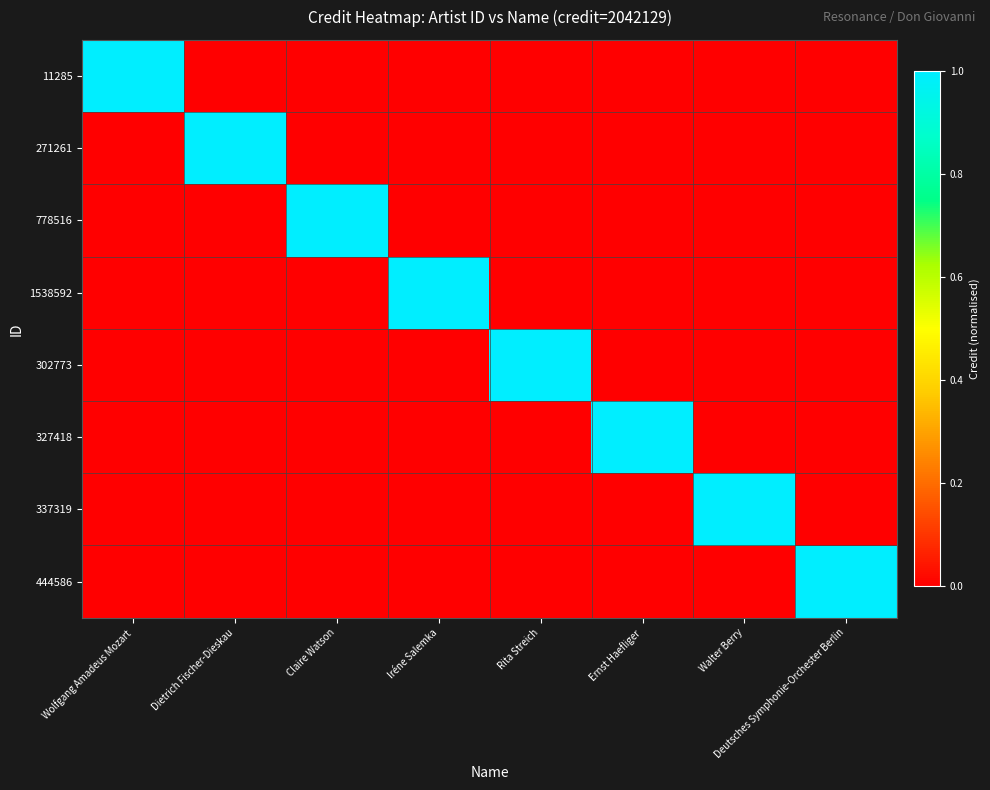

At which category does the chart reach its minimum across all series?

Dietrich Fischer-Dieskau